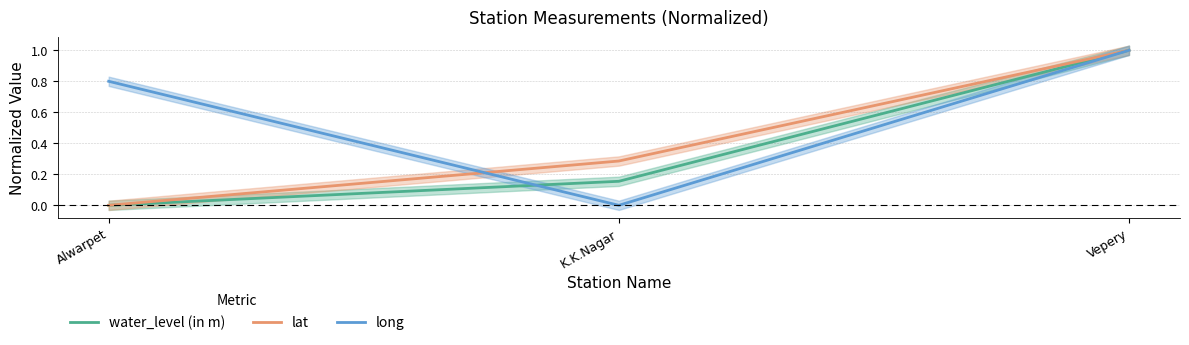

What is the average value of the long series?

0.6